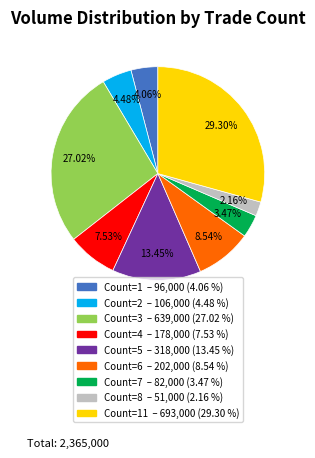

Count the number of slices in the pie.

9